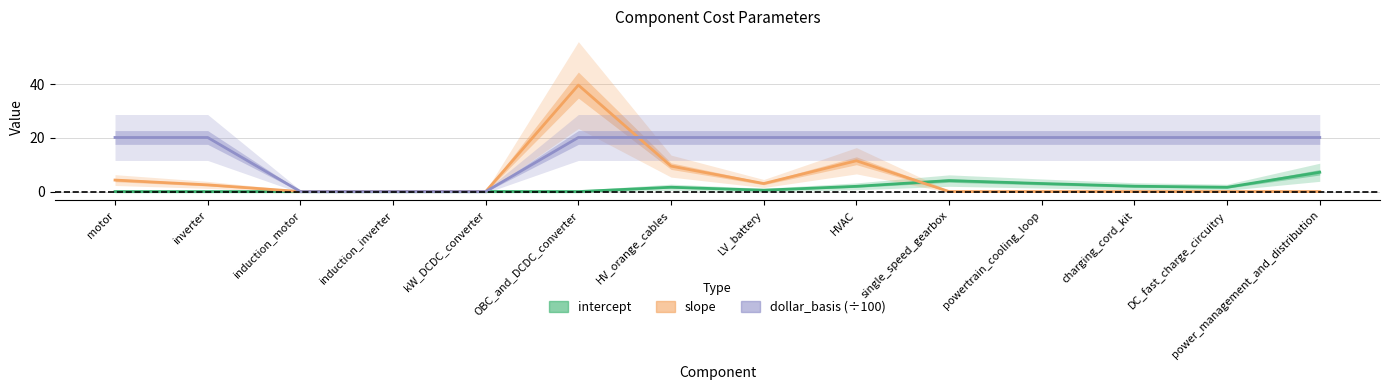

At which category does the chart reach its peak across all series?

OBC_and_DCDC_converter